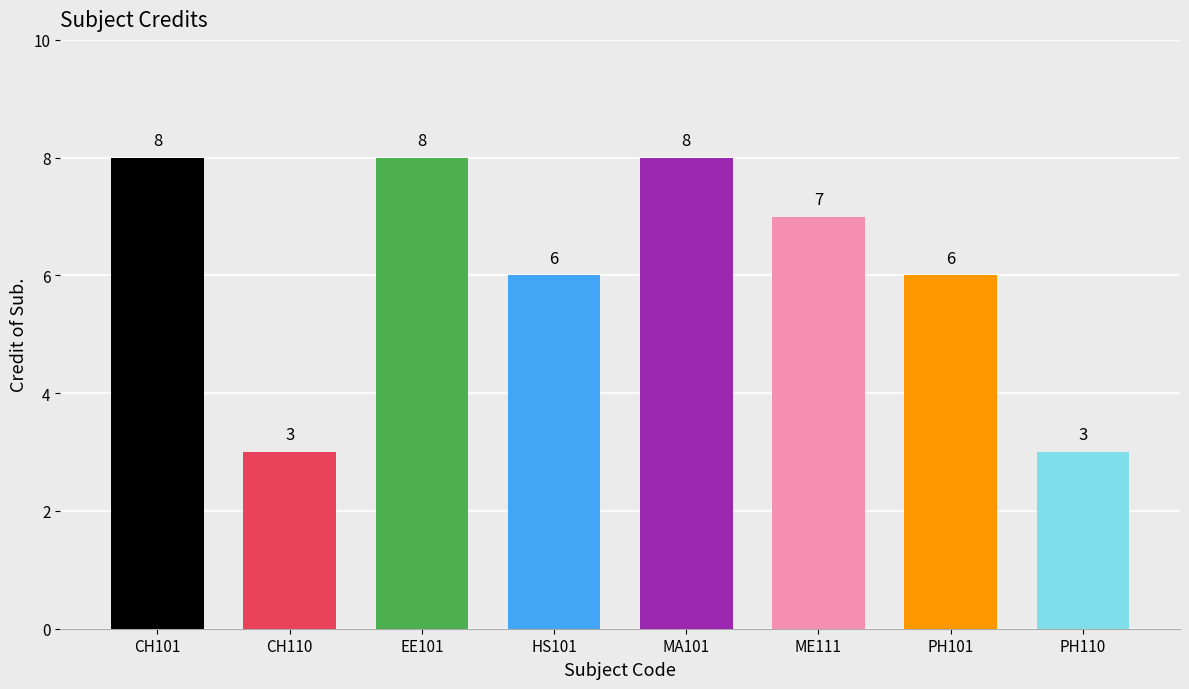

Reading left to right, what are all the values shown in this chart?

8	3	8	6	8	7	6	3